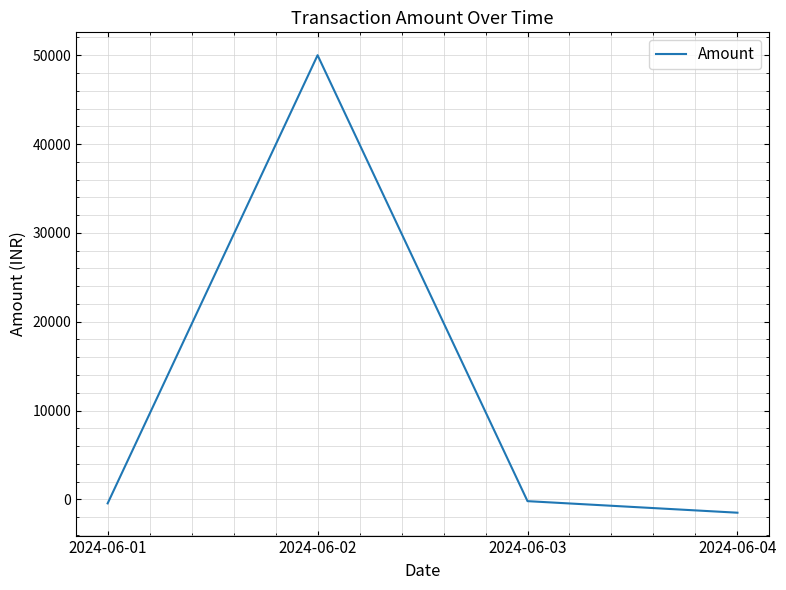

Count the number of data series in this chart.

1